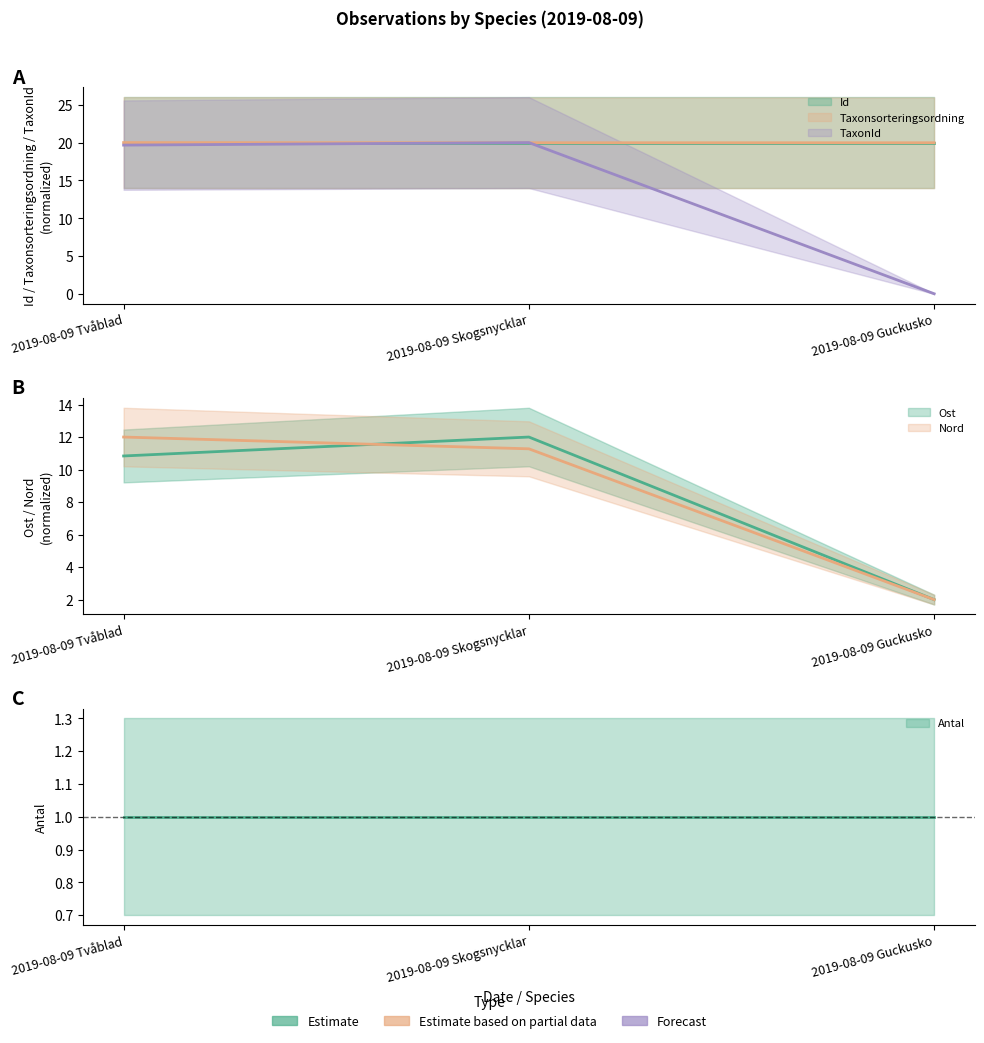

The value of TaxonId at 2019-08-09 Guckusko is 0.0. True or false?

False